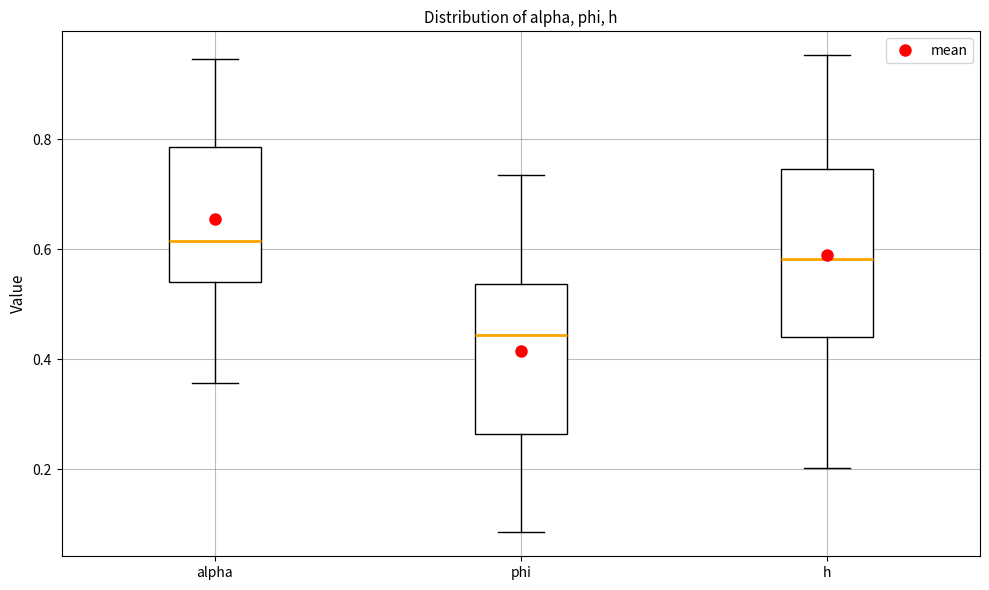

Which box has the lowest median line?

phi